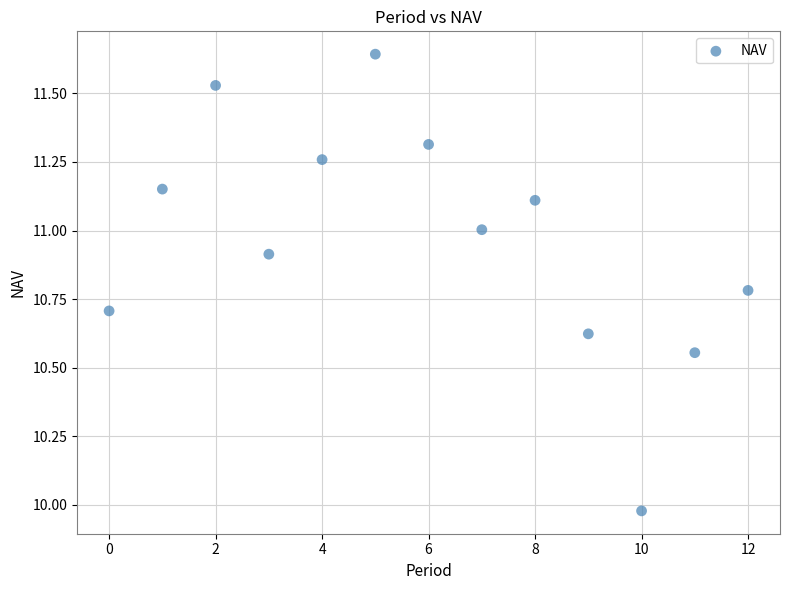

What is the range of Y values (max minus min)?

1.7